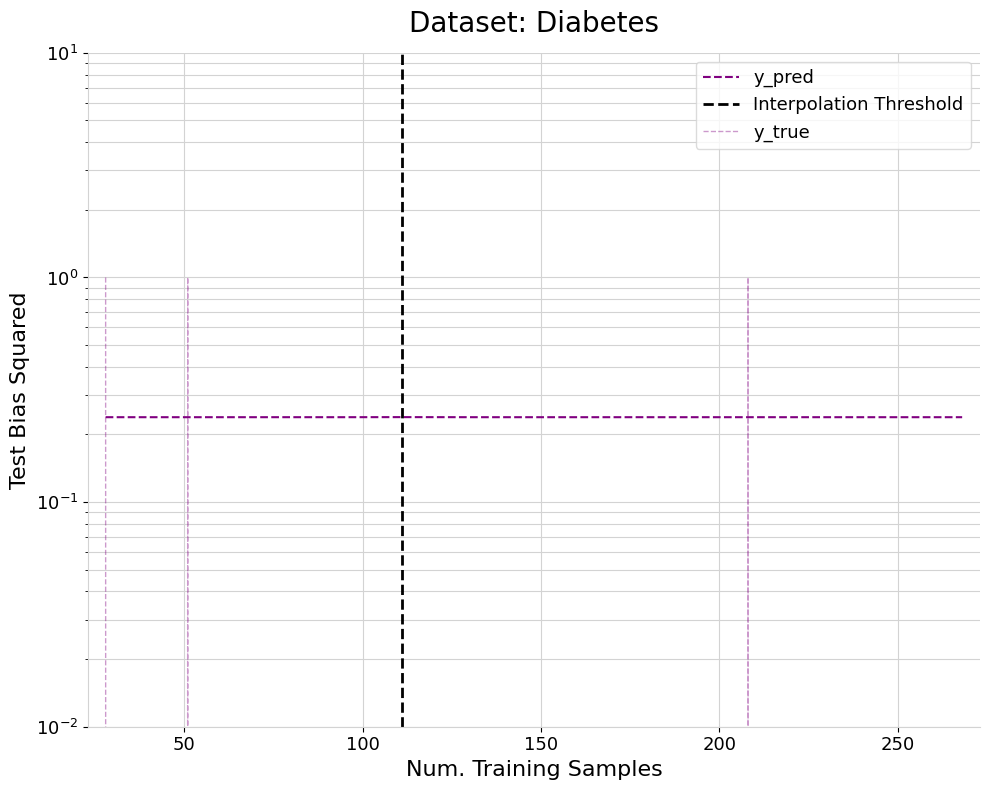

Reading left to right, list all the values displayed in this chart.

y_pred: 0.2	0.2	0.2	0.2	0.2	0.2	0.2	0.2	0.2	0.2	0.2	0.2	0.2	0.2	0.2	0.2	0.2	0.2	0.2	0.2
y_true: 1.0	0.0	0.0	0.0	1.0	0.0	0.0	0.0	0.0	0.0	0.0	0.0	0.0	0.0	0.0	0.0	1.0	0.0	0.0	0.0